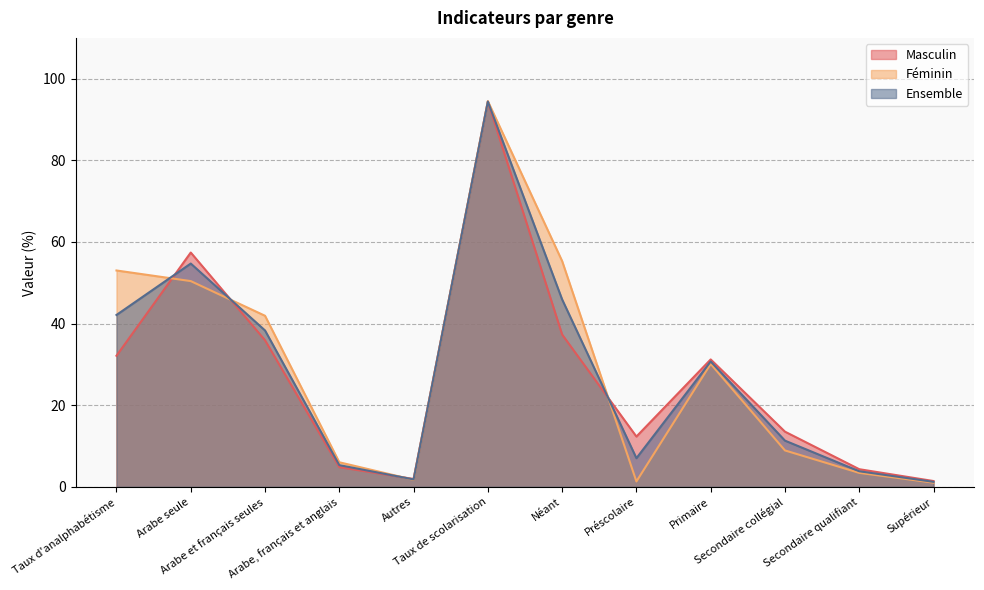

The value of Masculin at Secondaire collégial is 18.0. True or false?

False